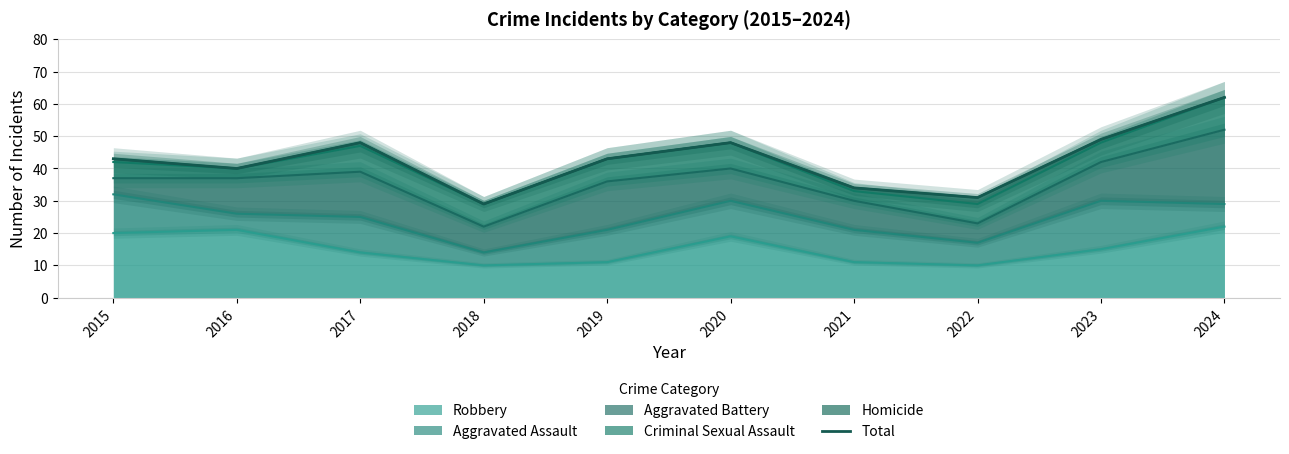

Which has a higher value, 2023 or 2020?

2023